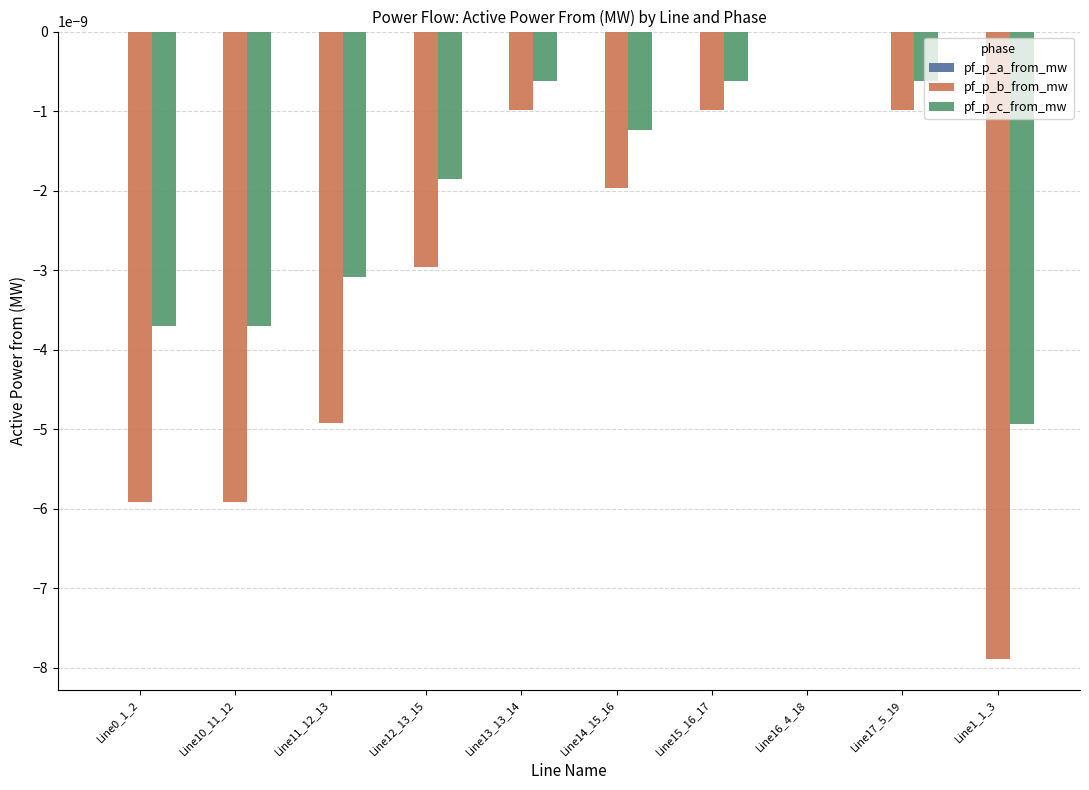

The value of pf_p_b_from_mw at Line11_12_13 is -0.0. True or false?

True